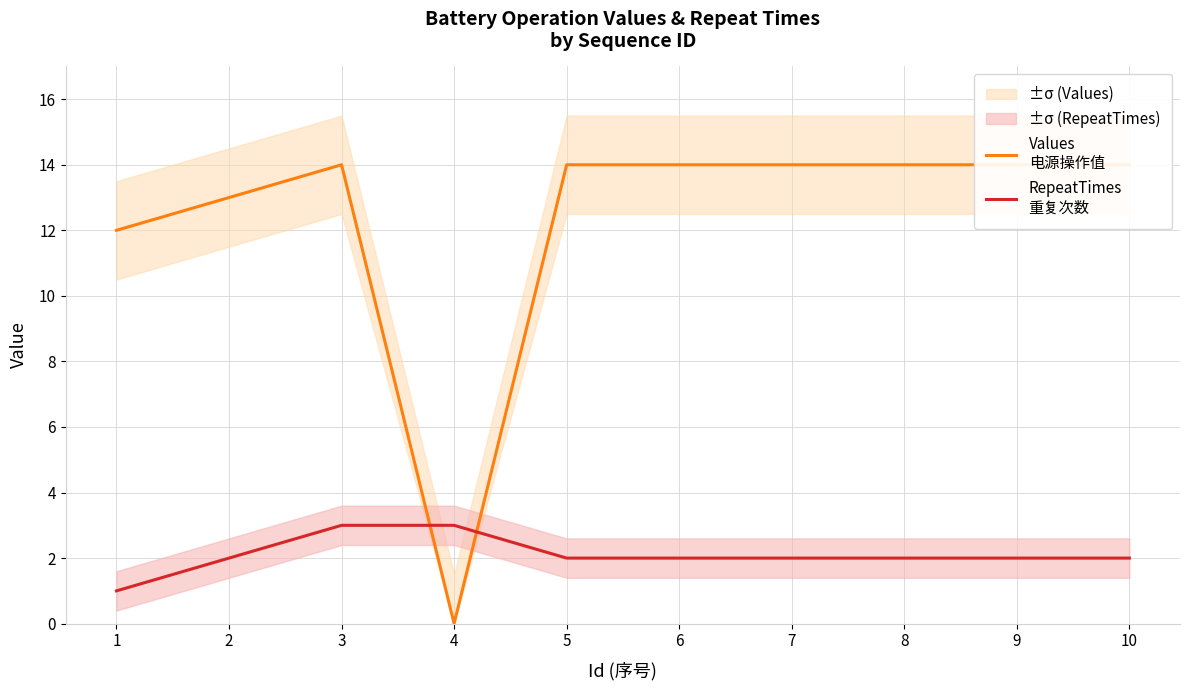

Reading right to left, transcribe all the data shown in this chart.

Values
电源操作值: 10=14	9=14	8=14	7=14	6=14	5=14	4=0	3=14	2=13	1=12
RepeatTimes
重复次数: 10=2	9=2	8=2	7=2	6=2	5=2	4=3	3=3	2=2	1=1